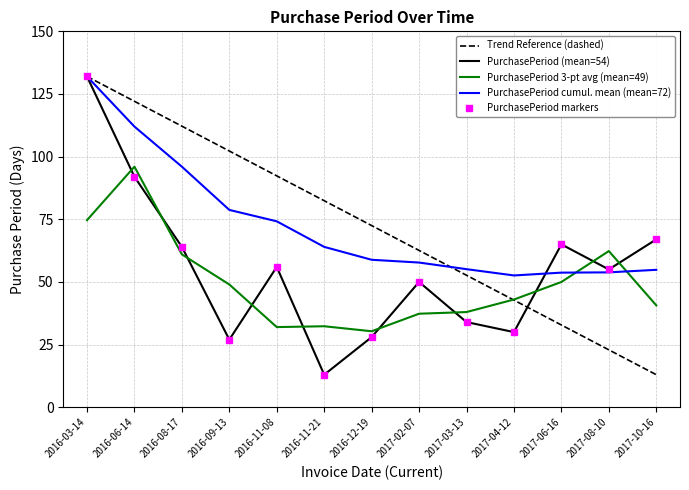

List the labels in order of PurchasePeriod 3-pt avg (mean=49) value, smallest first.

2016-12-19, 2016-11-08, 2016-11-21, 2017-02-07, 2017-03-13, 2017-10-16, 2017-04-12, 2016-09-13, 2017-06-16, 2016-08-17, 2017-08-10, 2016-03-14, 2016-06-14